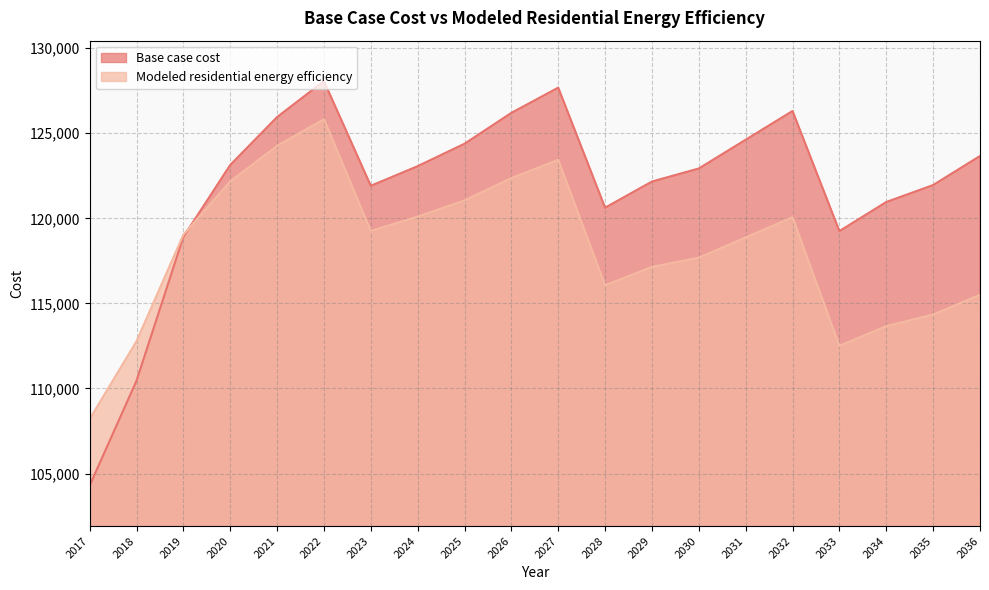

List the labels in order of Modeled residential energy efficiency value, largest first.

2022, 2021, 2027, 2026, 2020, 2025, 2024, 2032, 2023, 2019, 2031, 2030, 2029, 2028, 2036, 2035, 2034, 2018, 2033, 2017